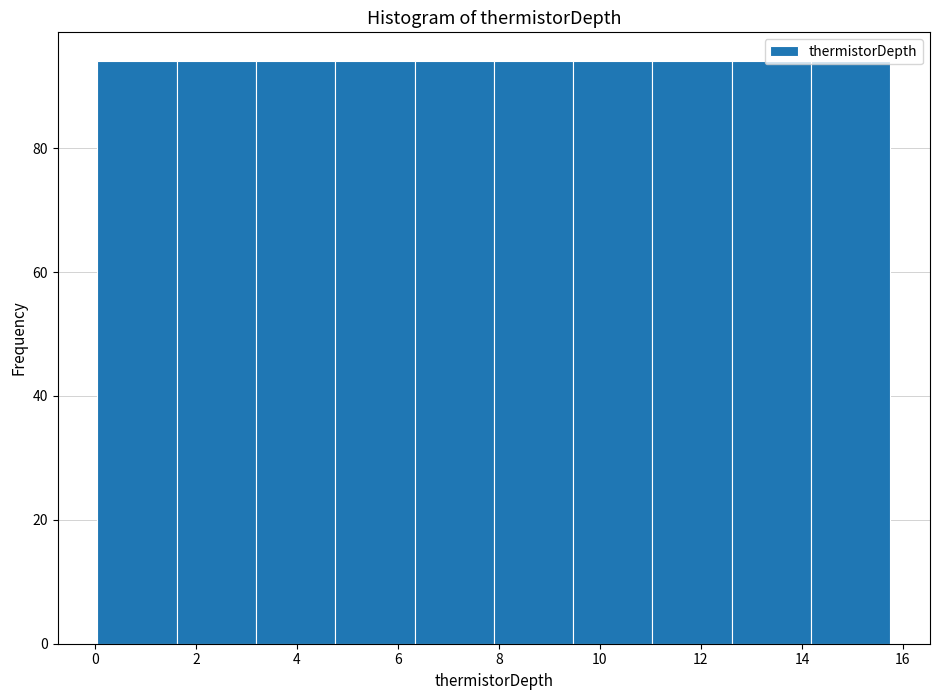

How tall is the bar that spans 12.6 to 14.2 on the x-axis? Neither the bar edges nor the heights are printed on the chart, so give them approximately, as read against the axes.

94